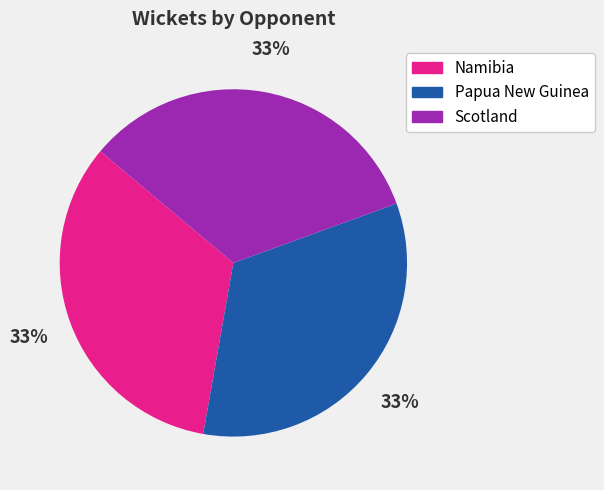

Is there a majority slice in this chart?

No